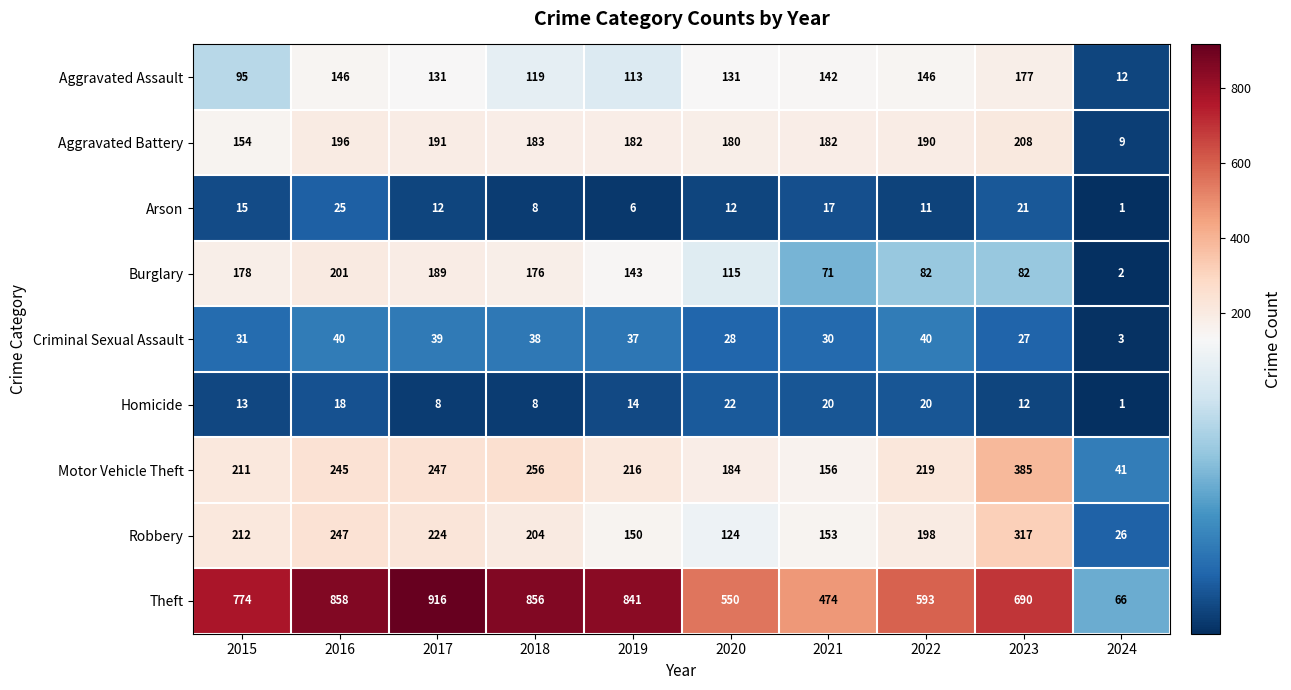

At which label does Theft reach its peak?

2017